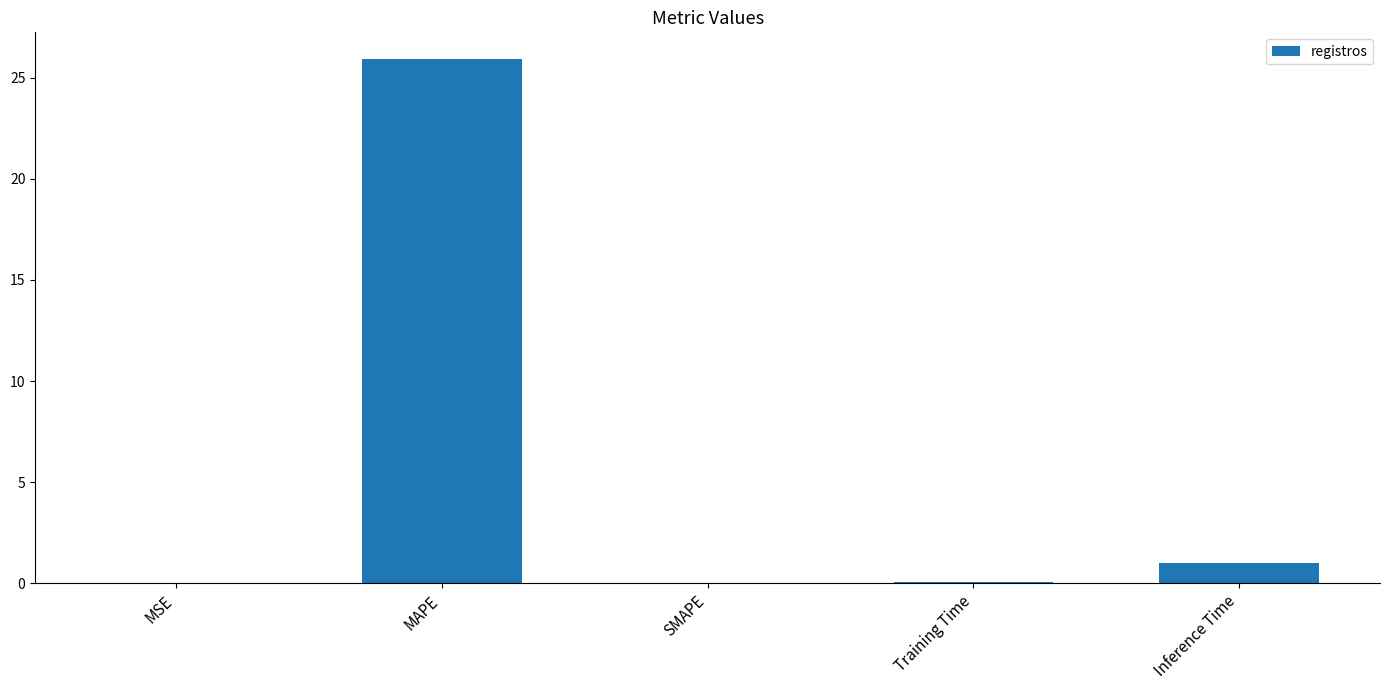

How many distinct data groups are displayed?

1